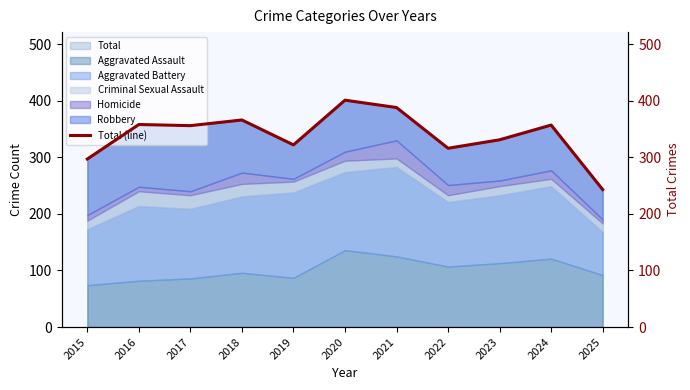

What is the difference between the values at 2025 and 2016?

115